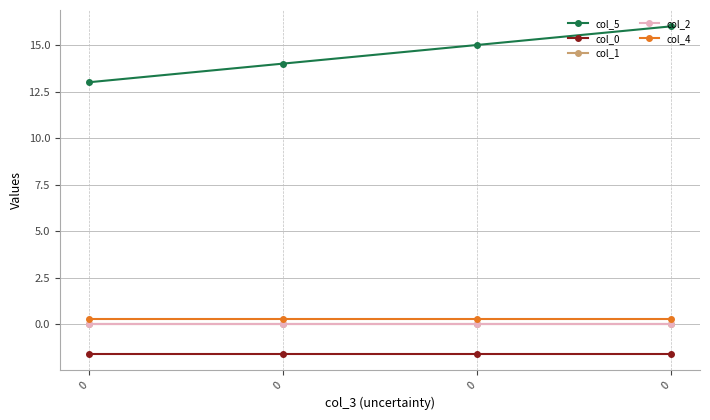

The col_0 series shows -1.6 at 0. True or false?

True